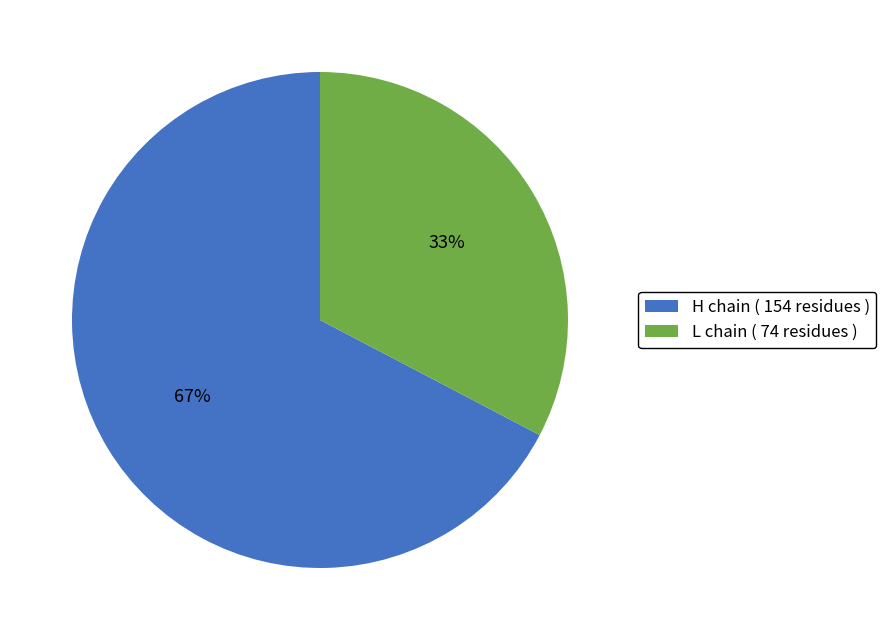

Which category accounts for the majority?

H